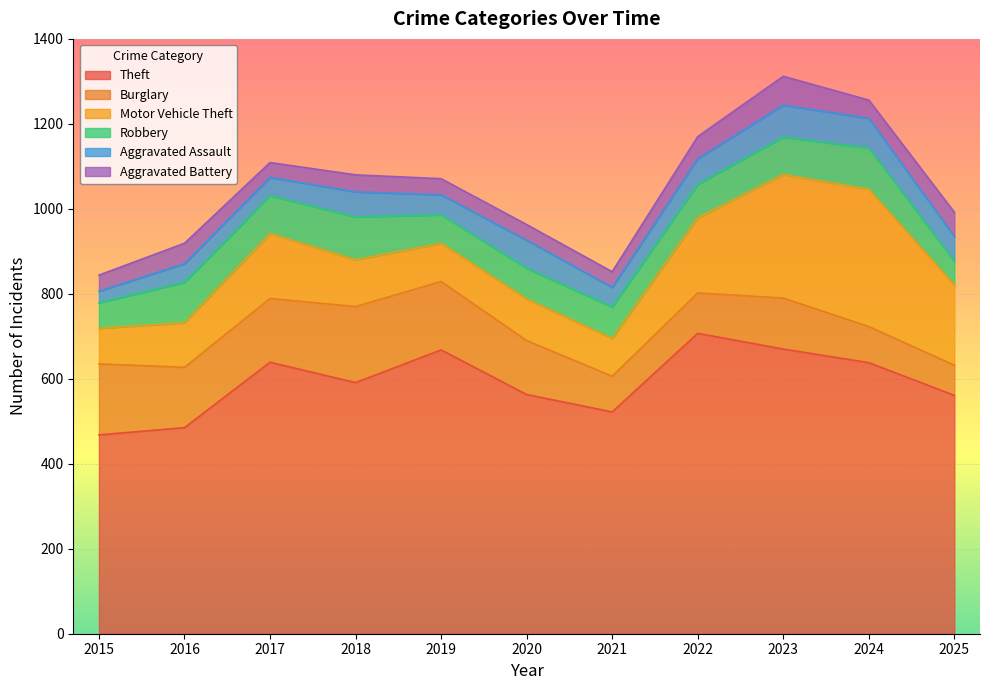

Where is Theft nearest to the value 587?

2018